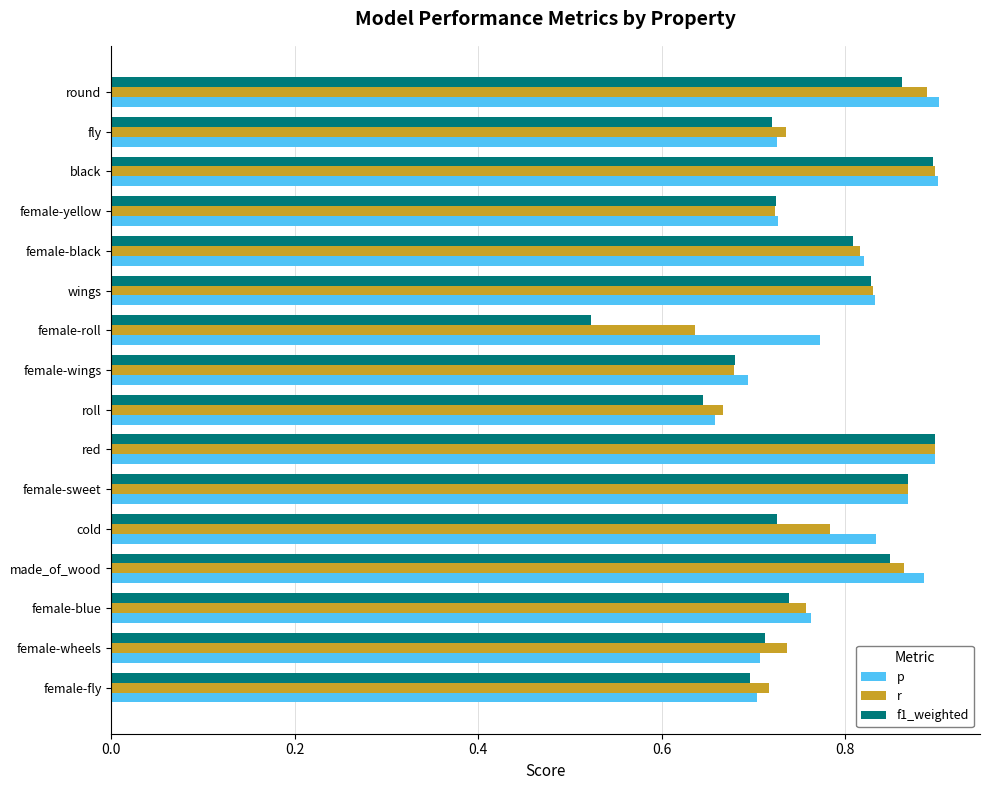

At how many categories does at least one series exceed 0?

16